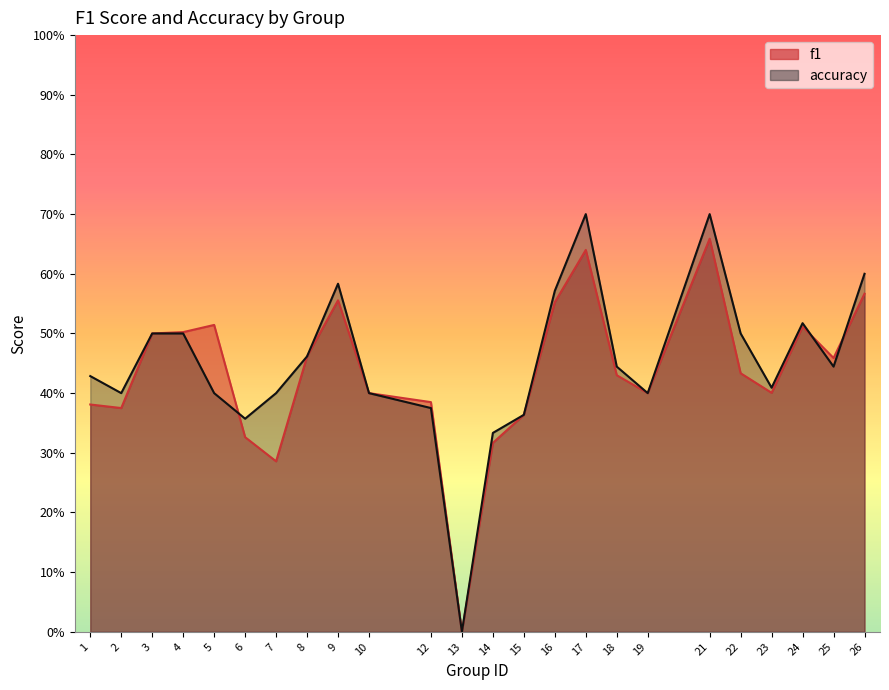

Rank the series by their maximum value, from highest to lowest.

accuracy, f1